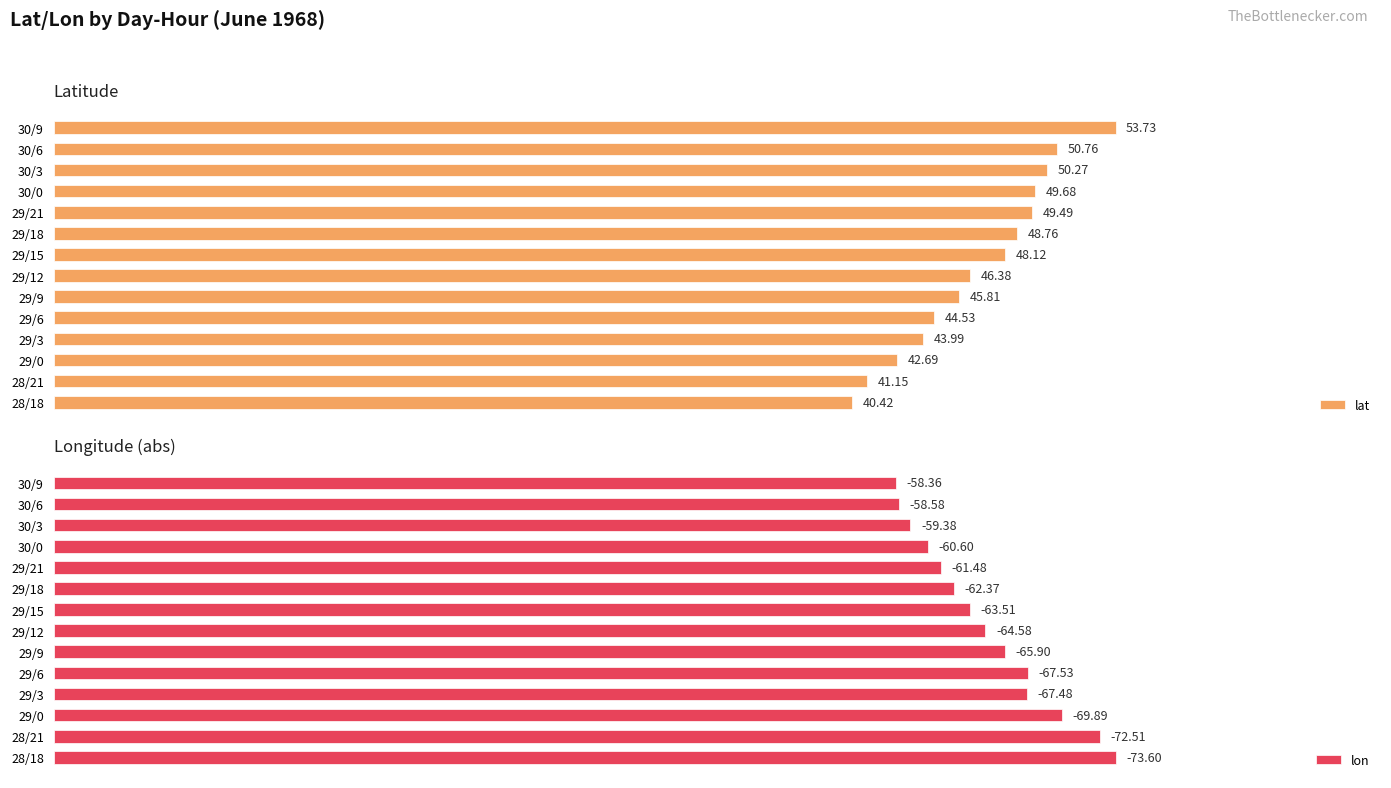

Rank the categories by lat value from highest to lowest.

30/9, 30/6, 30/3, 30/0, 29/21, 29/18, 29/15, 29/12, 29/9, 29/6, 29/3, 29/0, 28/21, 28/18